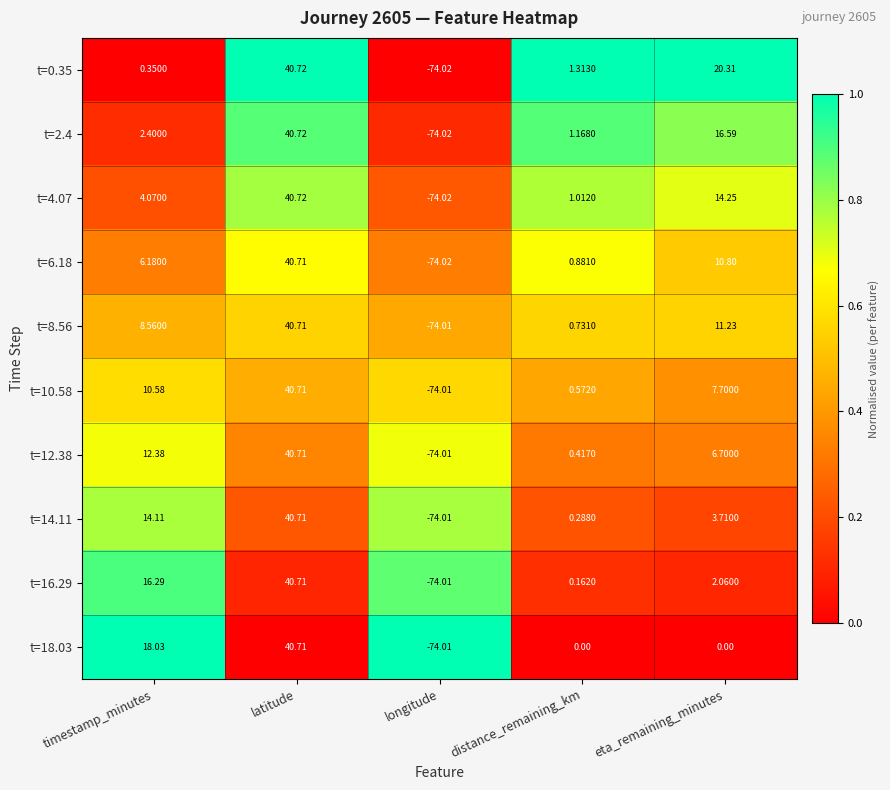

List the labels in order of t=14.11 value, largest first.

latitude, timestamp_minutes, eta_remaining_minutes, distance_remaining_km, longitude